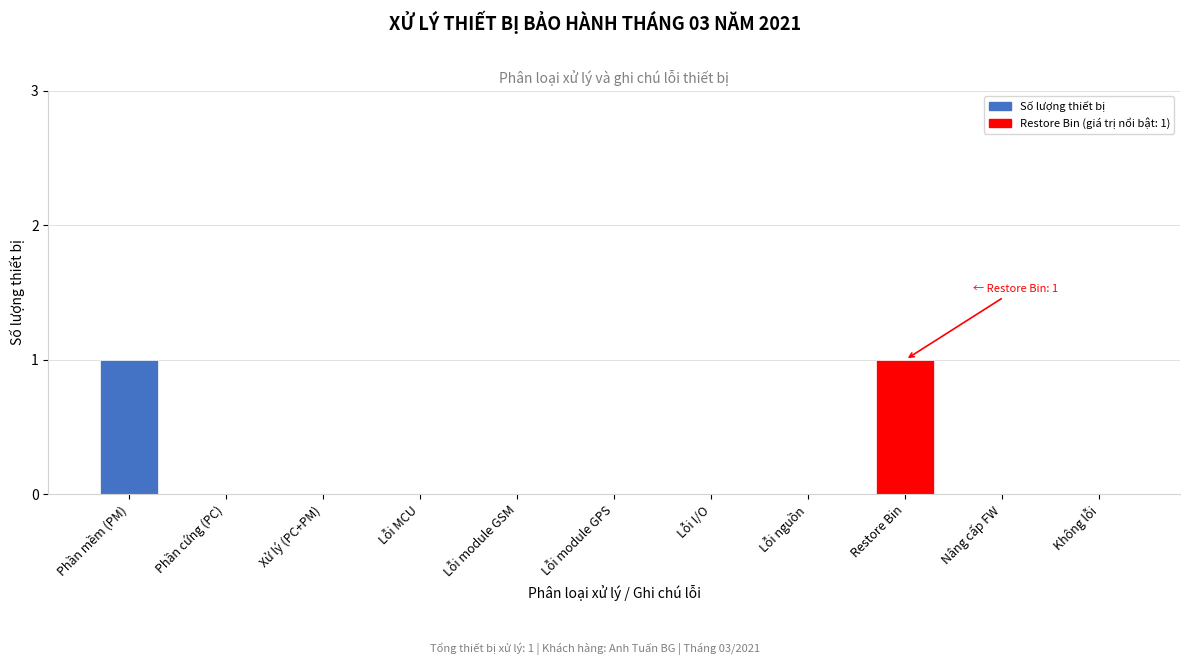

The value at Xử lý (PC+PM) is 0. True or false?

True